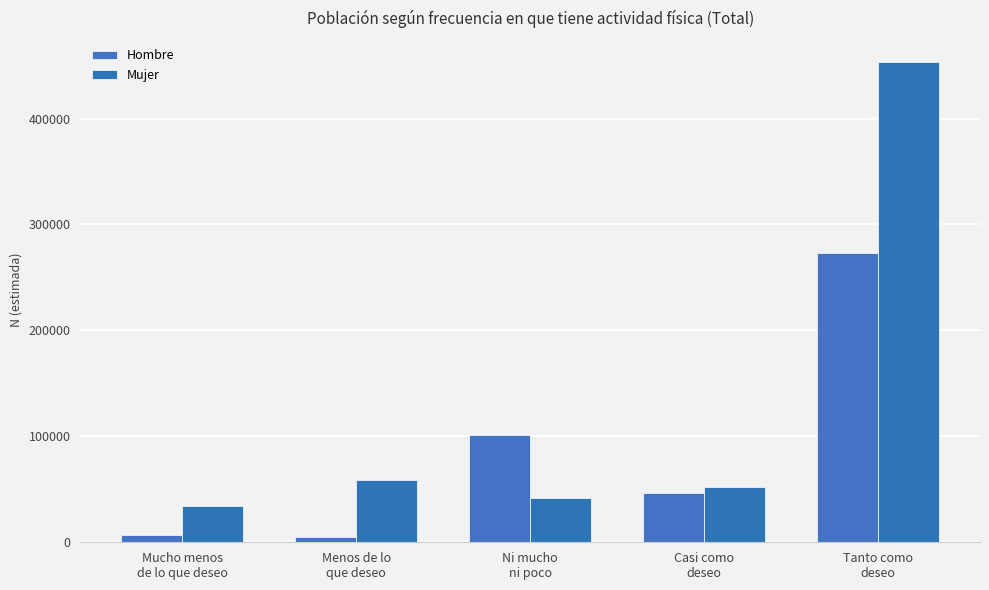

What is the difference between the maximum and second lowest values in the Hombre series?

266802